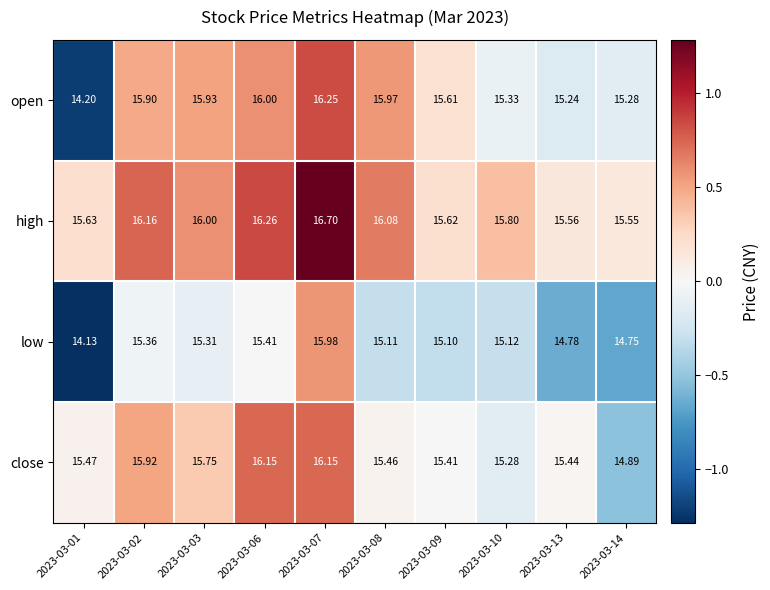

Which series has the widest spread of values?

open